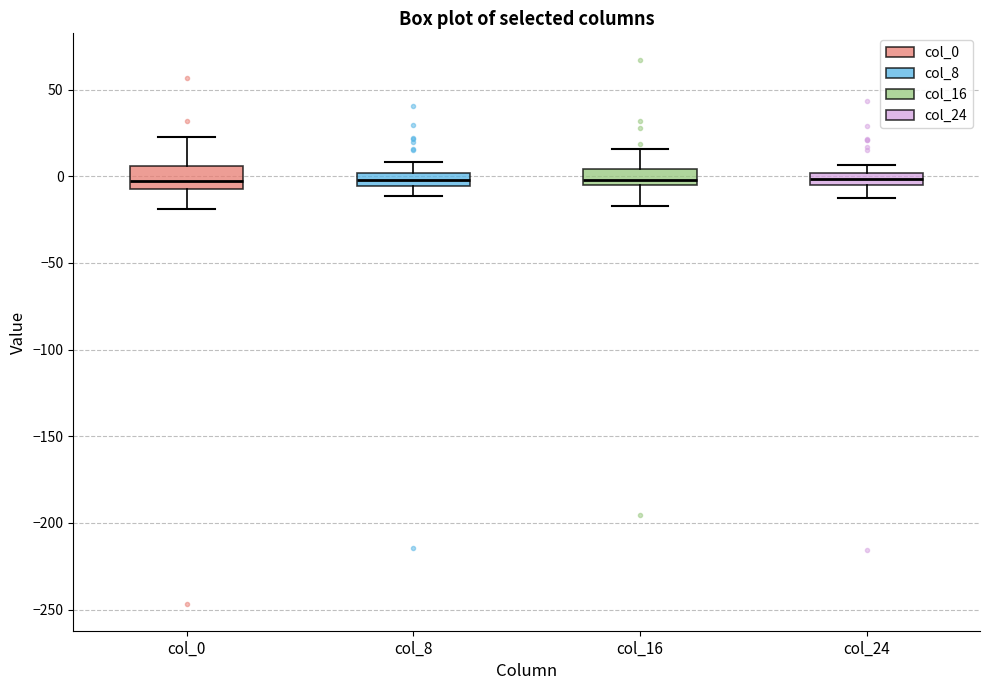

Where is the lower edge of the box for col_0 on the y-axis? The values are not printed on the chart, so give them approximately, as read against the axis.

-5